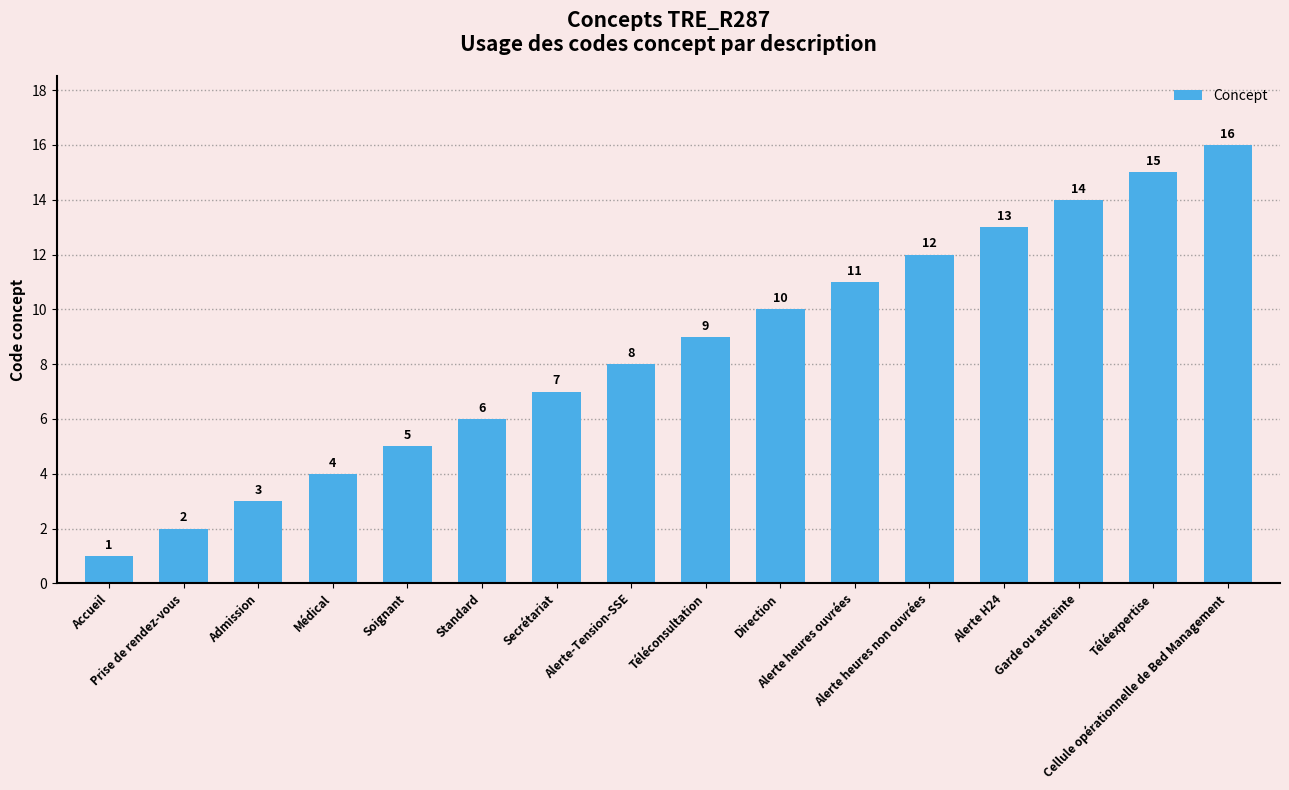

What is the difference between the second highest and minimum values?

14